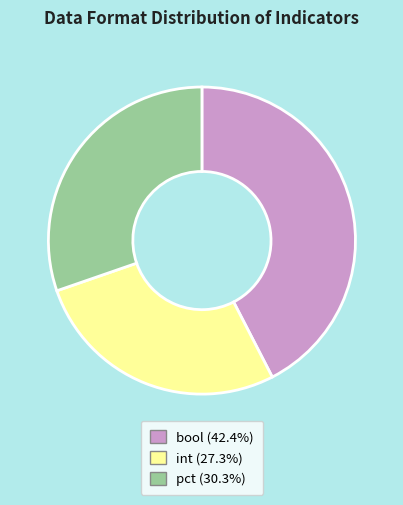

Is the sum of bool (42.4%) and pct (30.3%) greater than half?

Yes